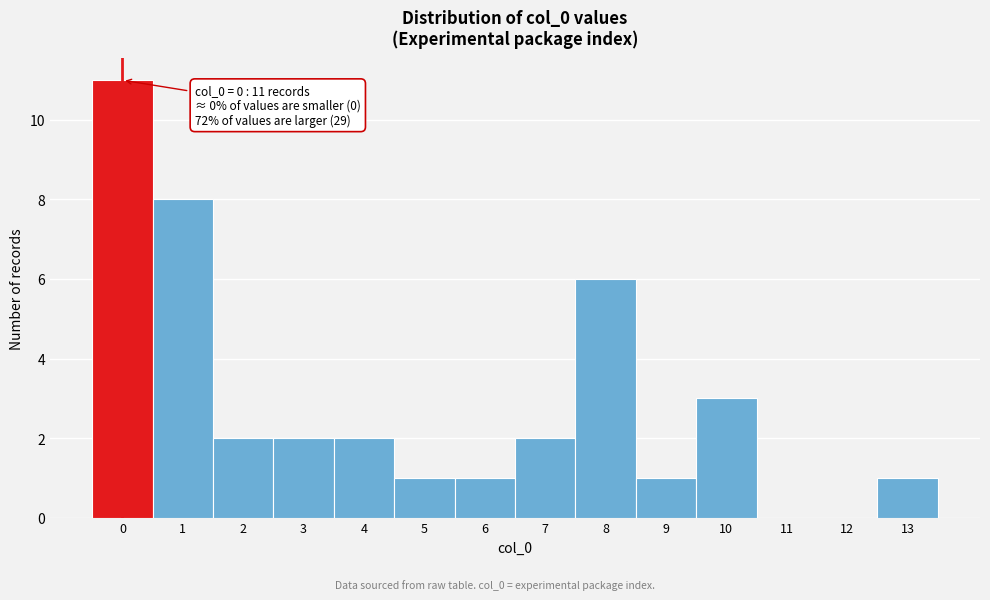

Which range on the x-axis has the tallest bar?

-0.5 to 0.5